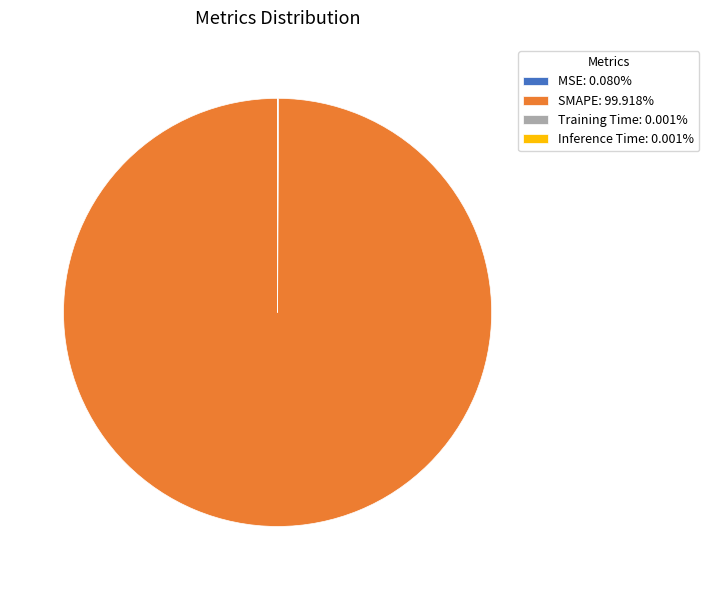

Is there a majority slice in this chart?

Yes